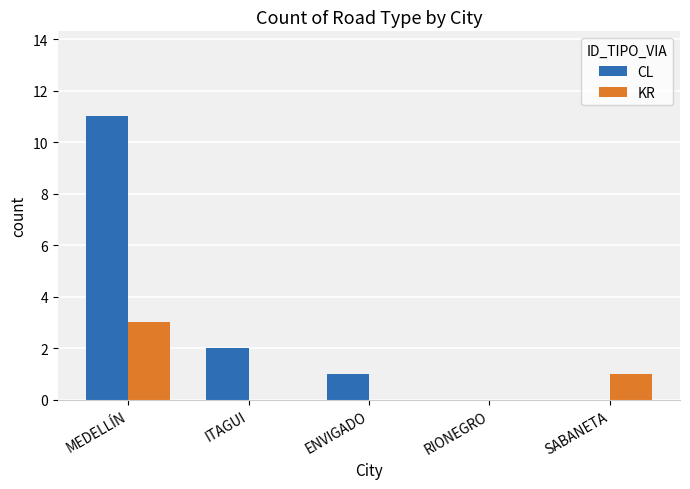

At which category is the sum across all series the highest?

MEDELLÍN